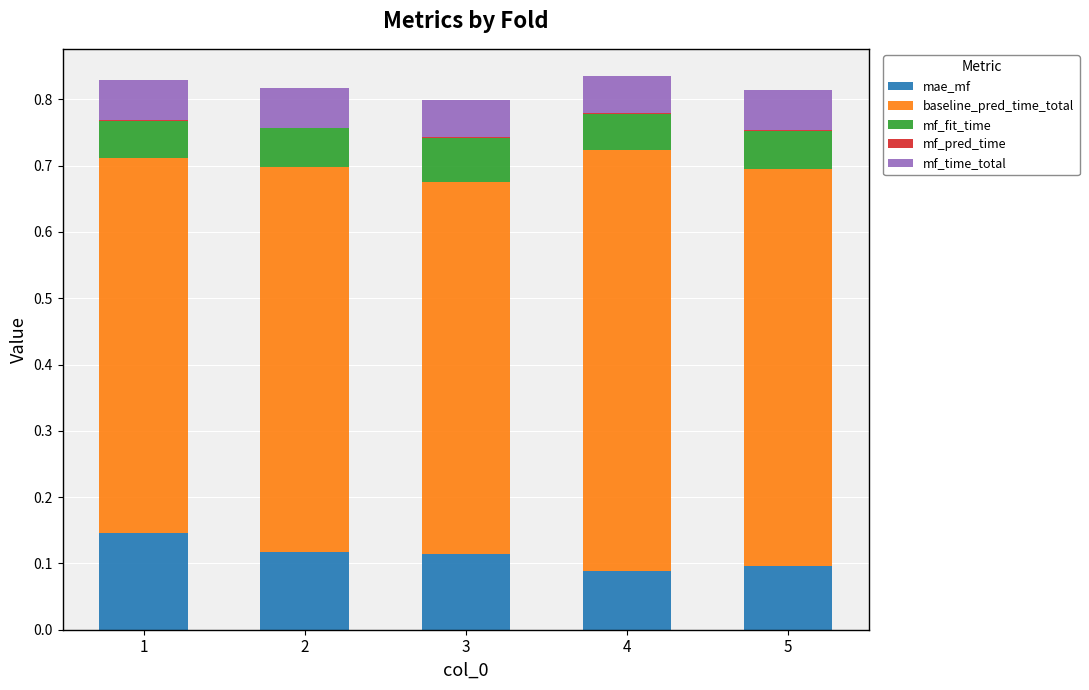

Which series has the largest total across all categories?

baseline_pred_time_total